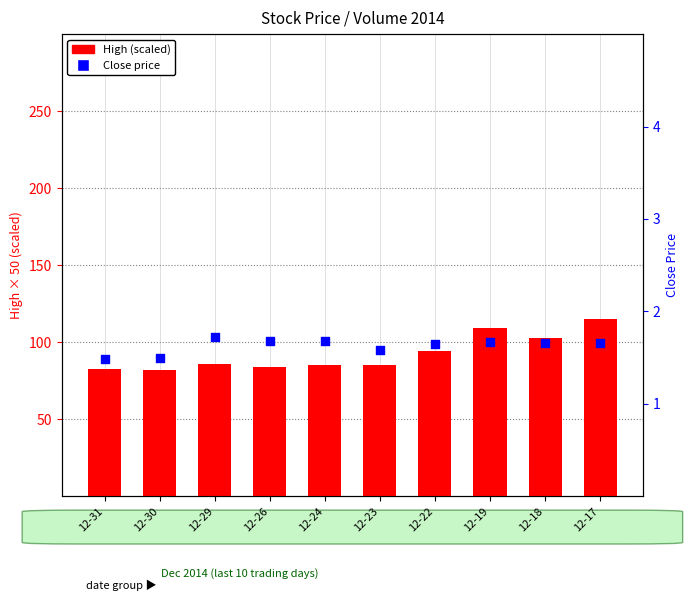

Which series contains the lowest Y value?

Close